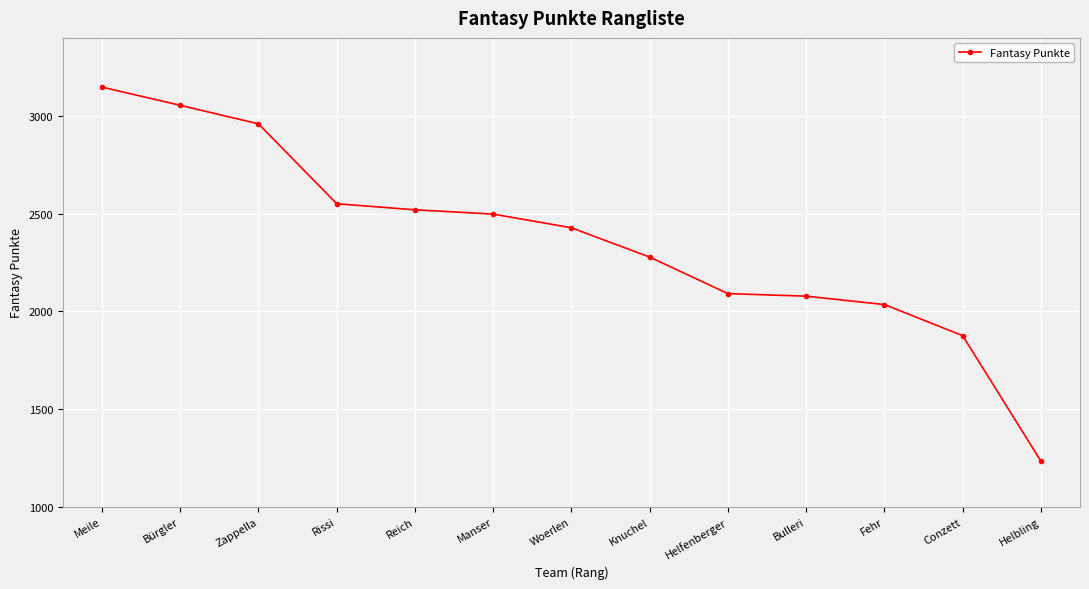

The value at Bulleri is 3306. True or false?

False